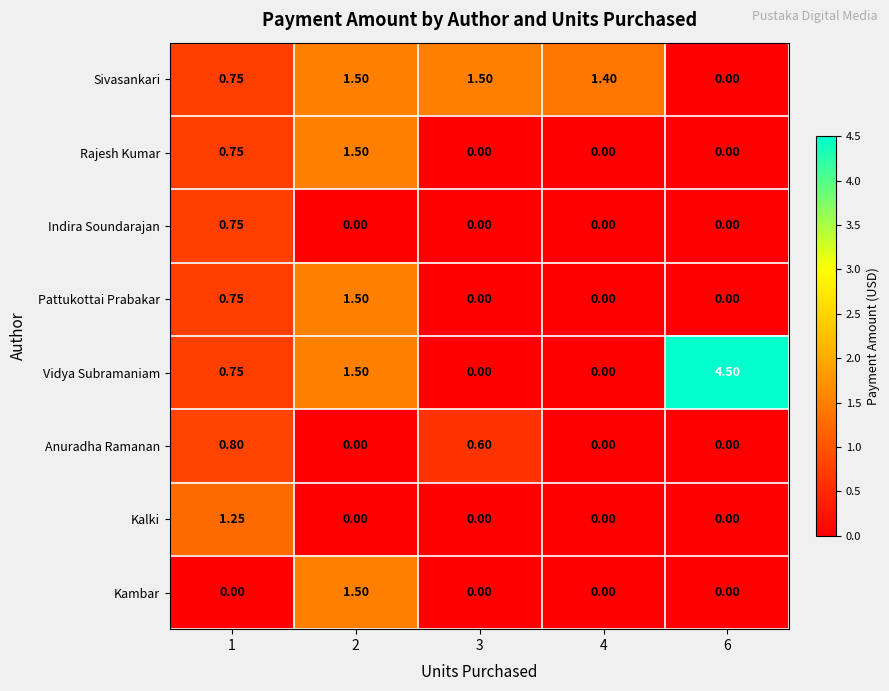

Which series has the largest total across all categories?

Vidya Subramaniam